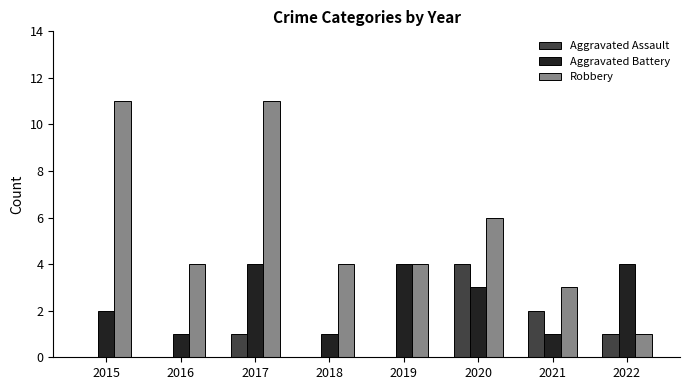

What is the total value across all series at 2019?

8